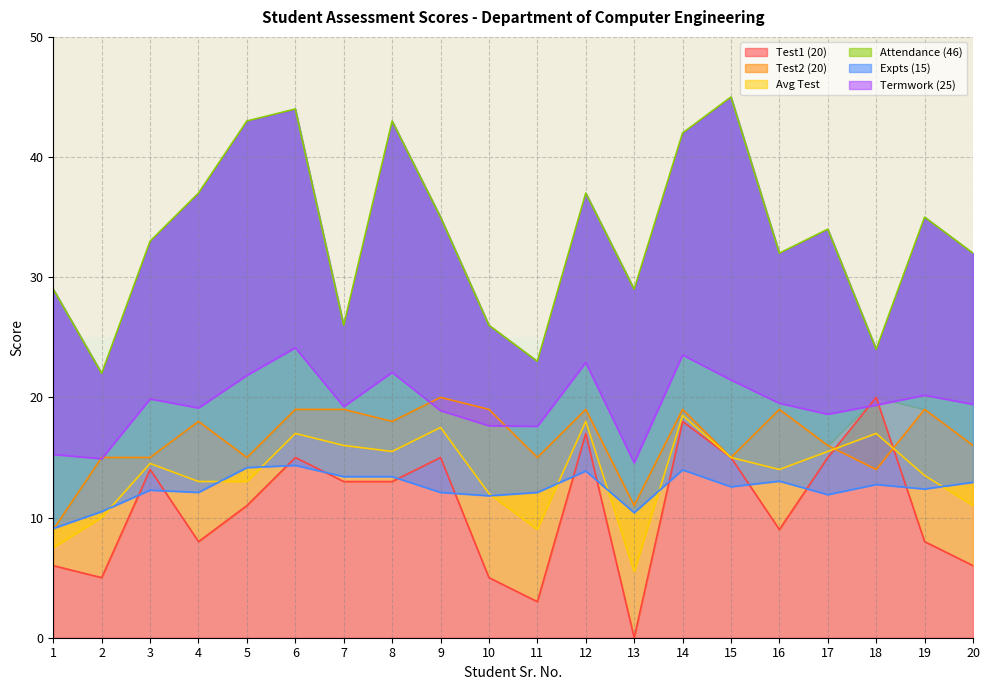

True or false: Expts (15) and Avg Test cross at least once.

True